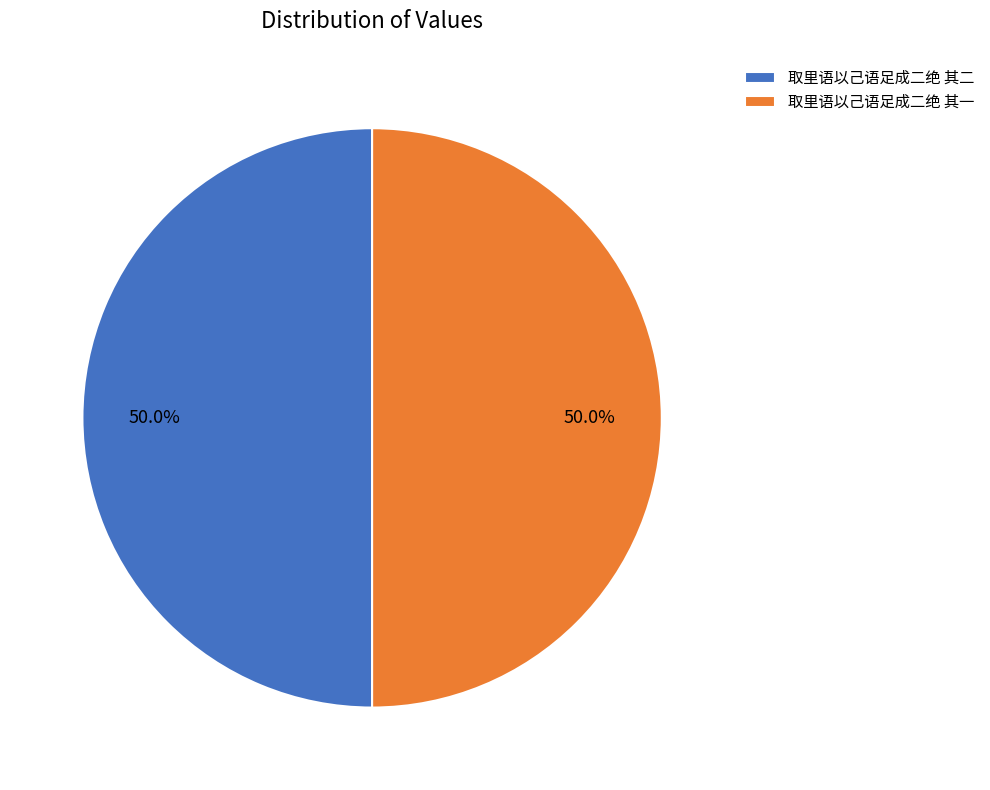

True or false: 取里语以己语足成二绝 其一 accounts for 40% of the total.

False